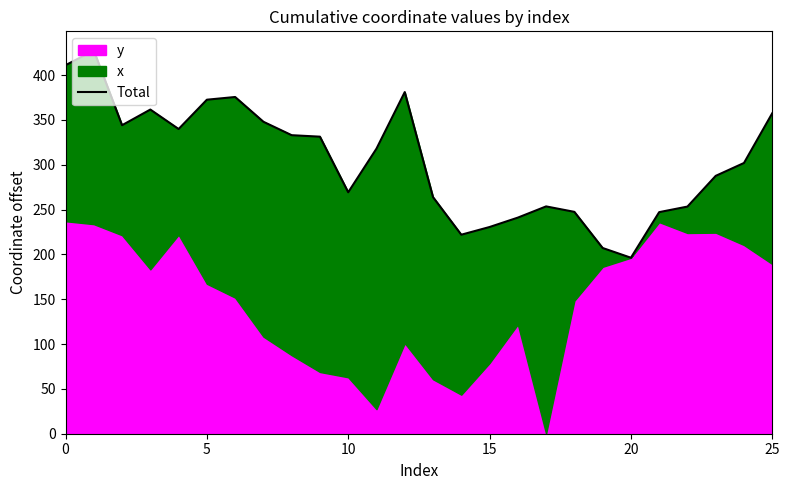

What is the average value?

304.7